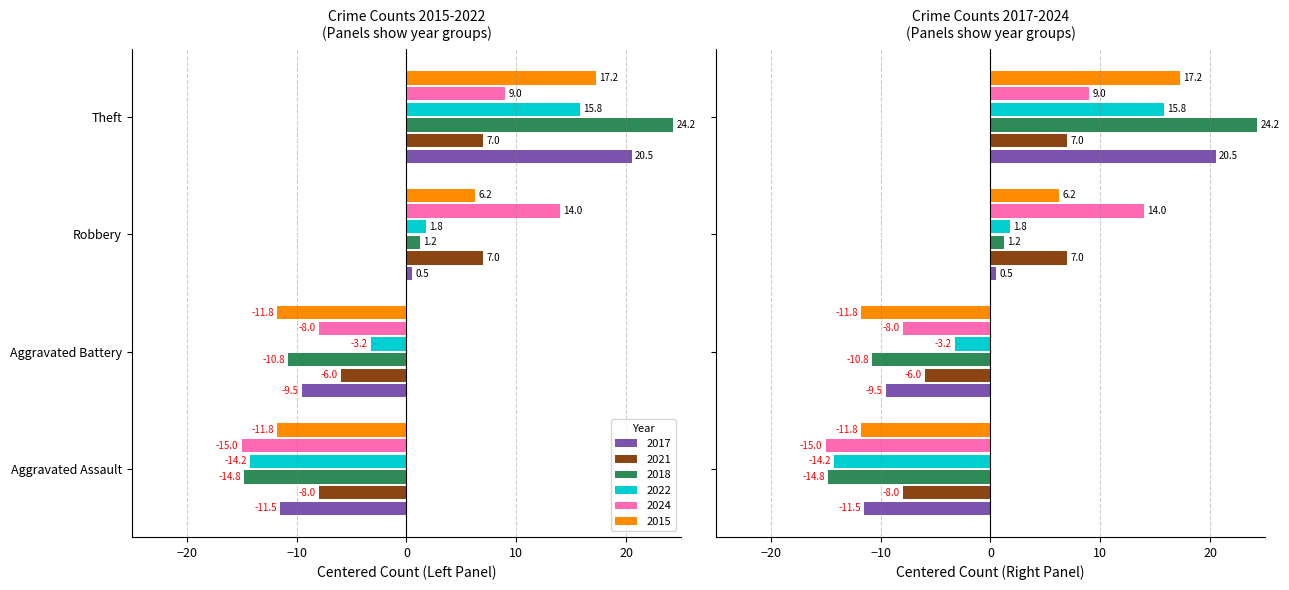

How many data points in 2017 are less than 0?

2